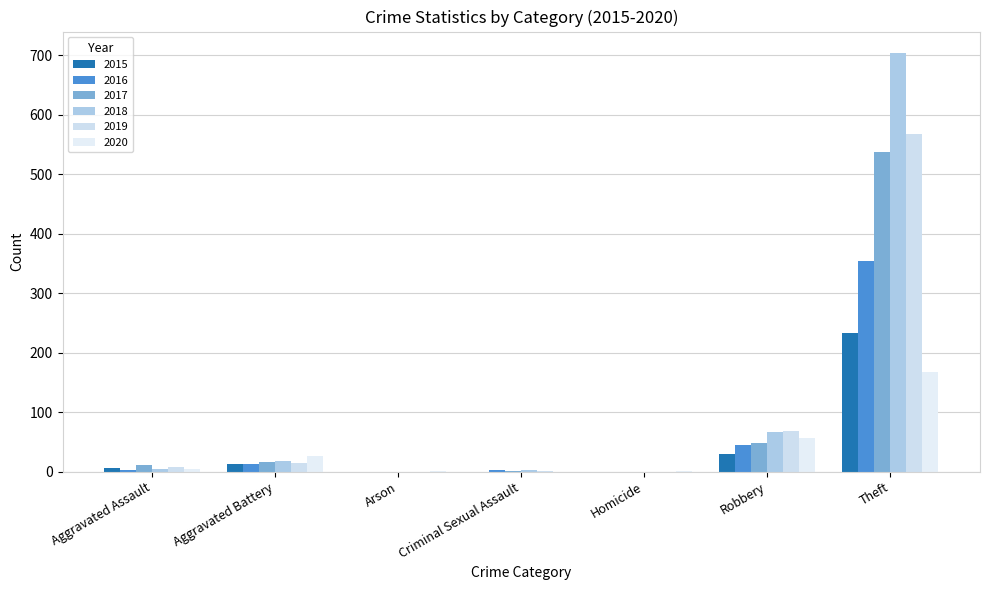

At Arson, list the series in order from smallest to largest.

2015, 2016, 2017, 2018, 2019, 2020